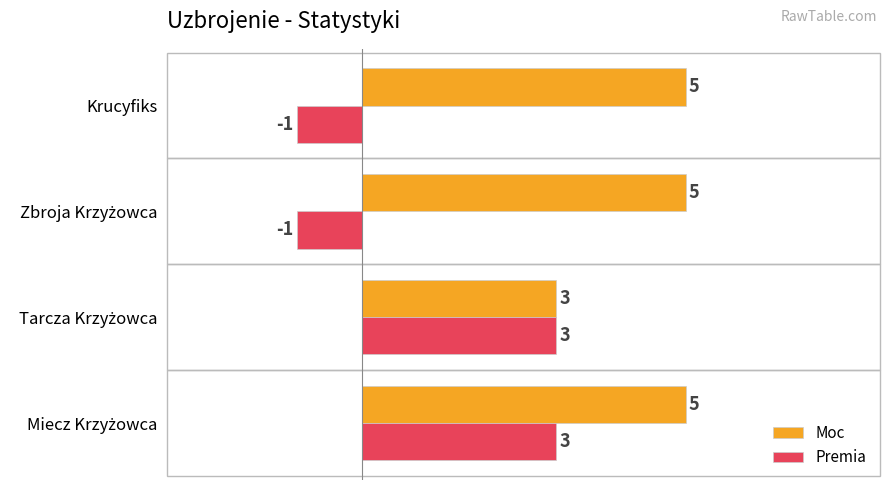

What is the sum of all Moc values?

18